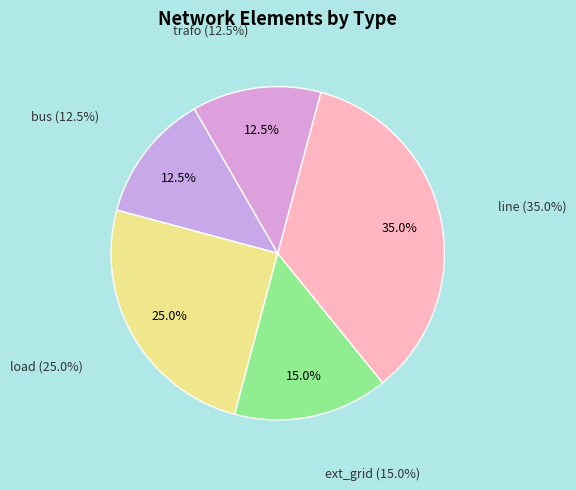

How many segments does this pie chart have?

5